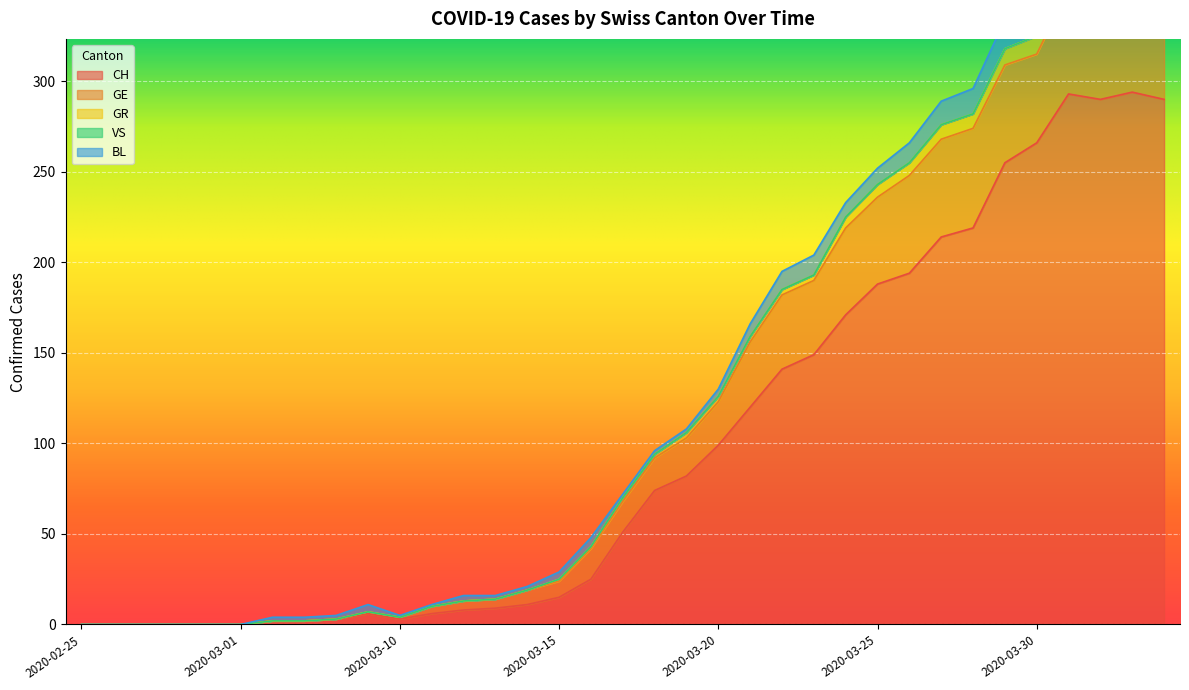

What is the spread (max minus min) of values at 2020-03-17?

51